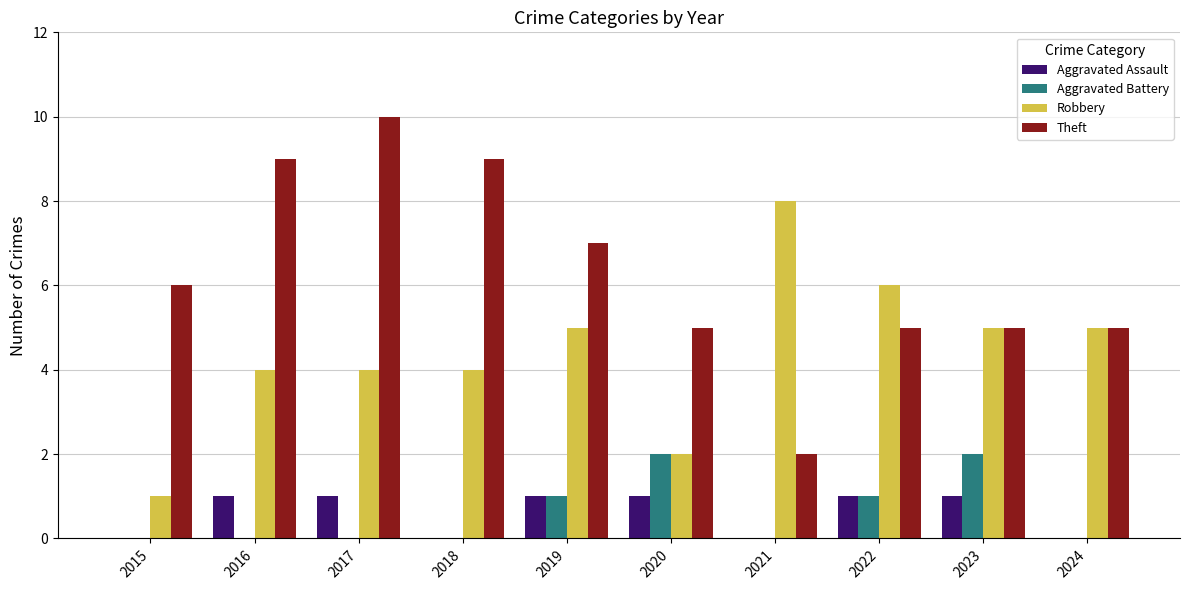

At which label does Robbery reach its peak?

2021